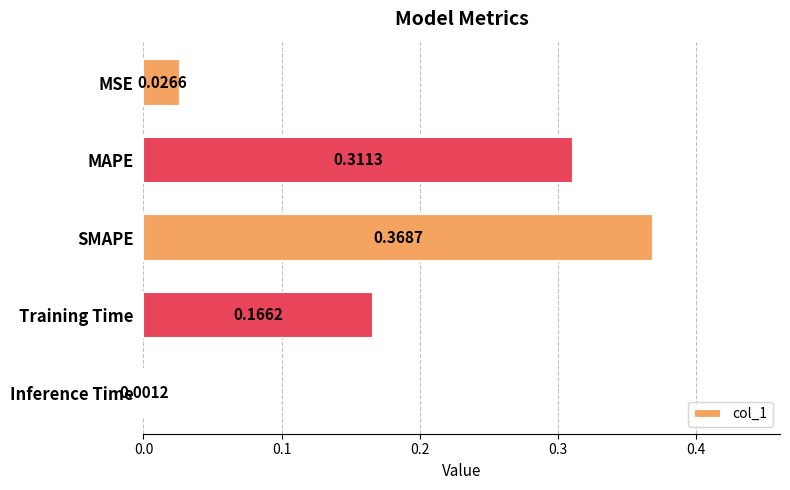

At which category does the chart reach its peak across all series?

SMAPE